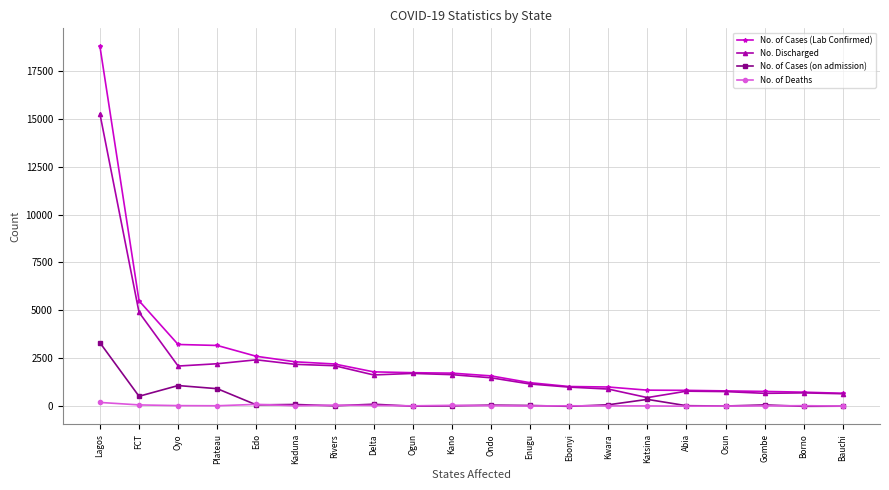

Is this an area chart (filled region under the line)?

No